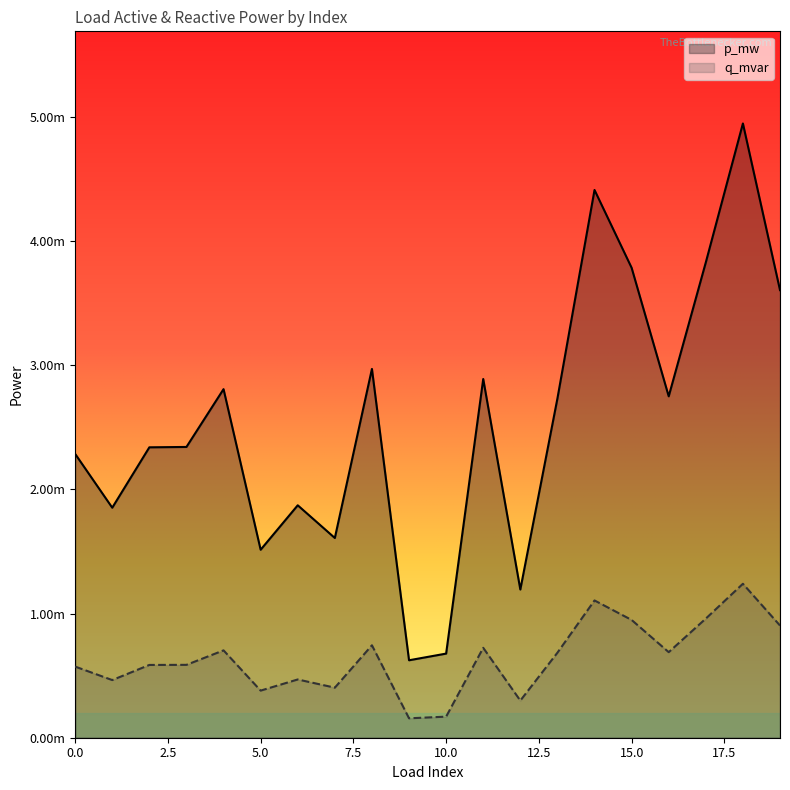

What are all the series names shown in the legend?

p_mw, q_mvar